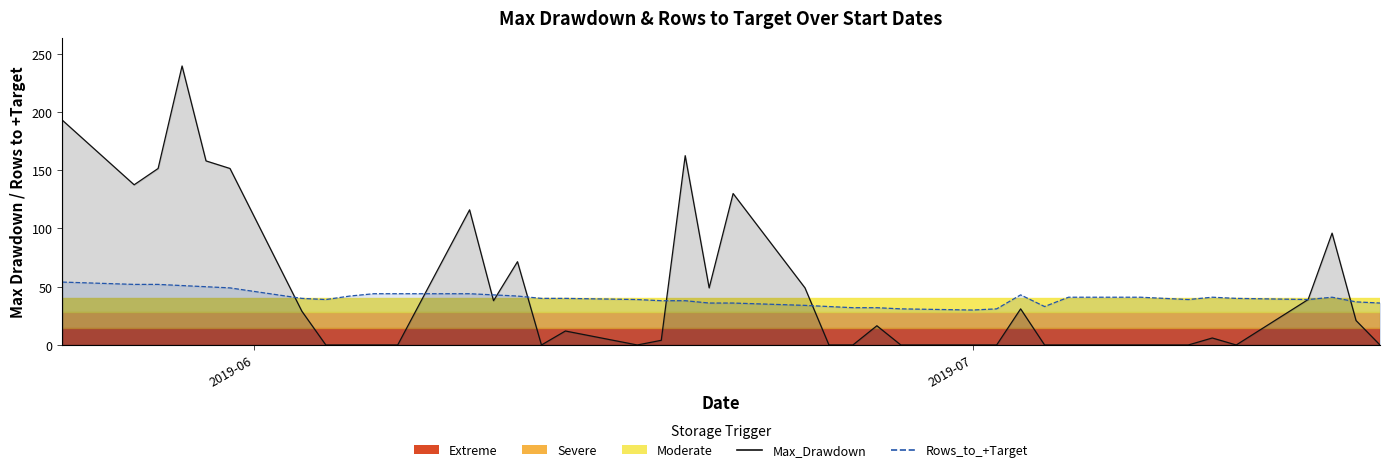

Count the number of categories in the chart.

40